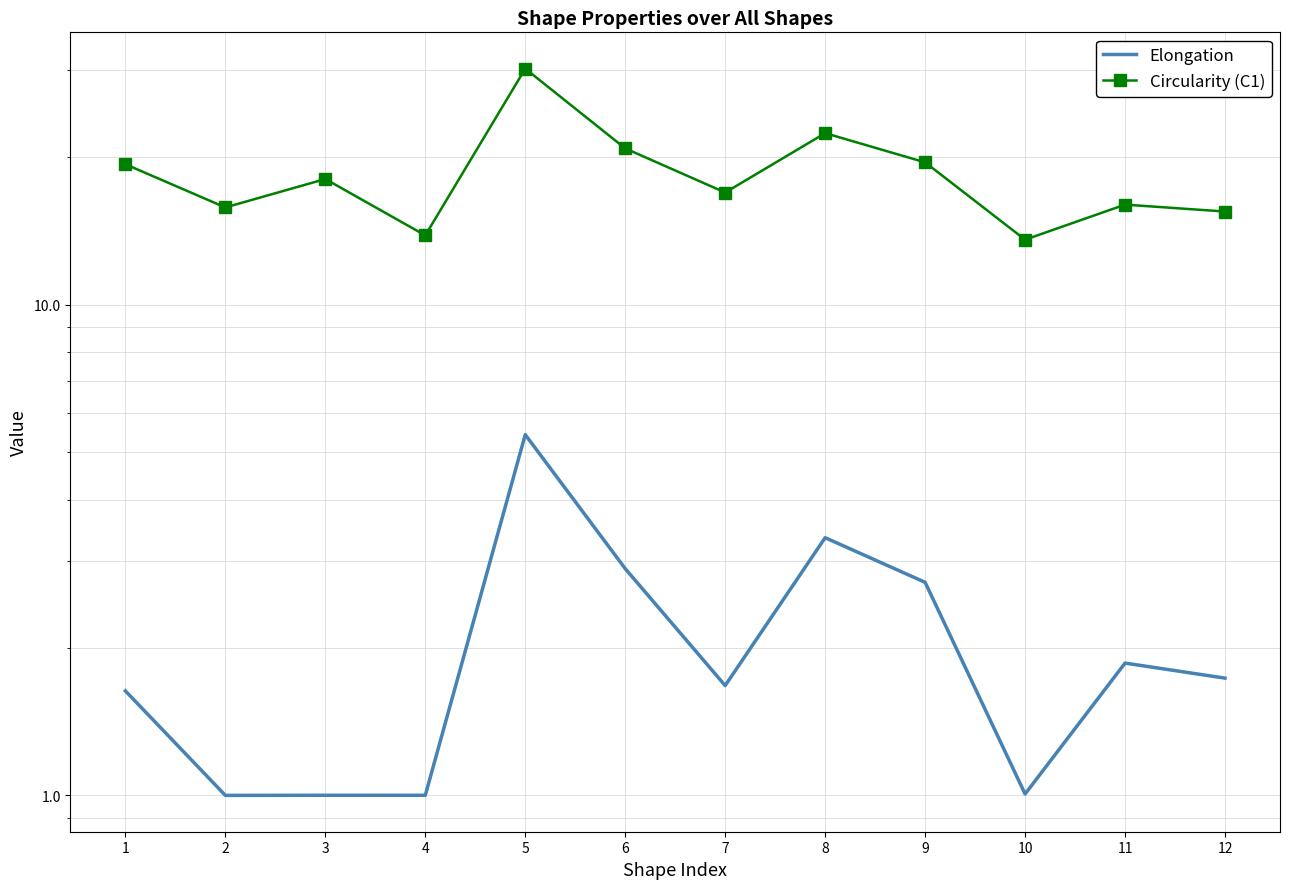

The value of Elongation at 5 is 1.8. True or false?

False